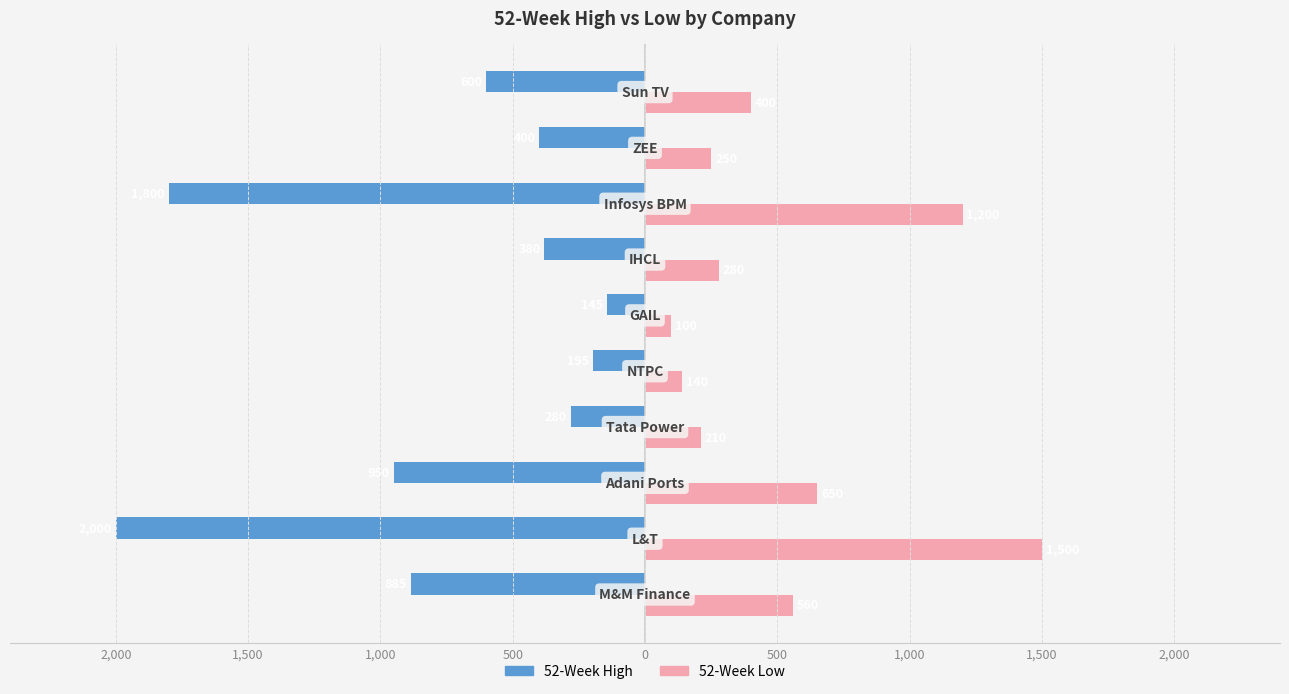

What are all the series names shown in the legend?

52-Week High, 52-Week Low